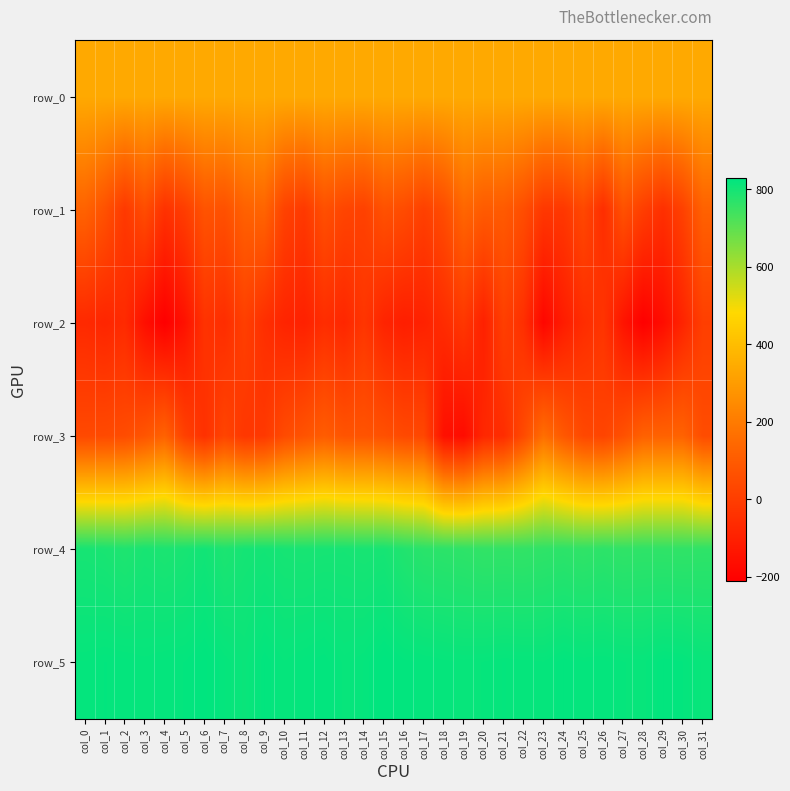

Which label corresponds to the smallest value in the chart?

col_4